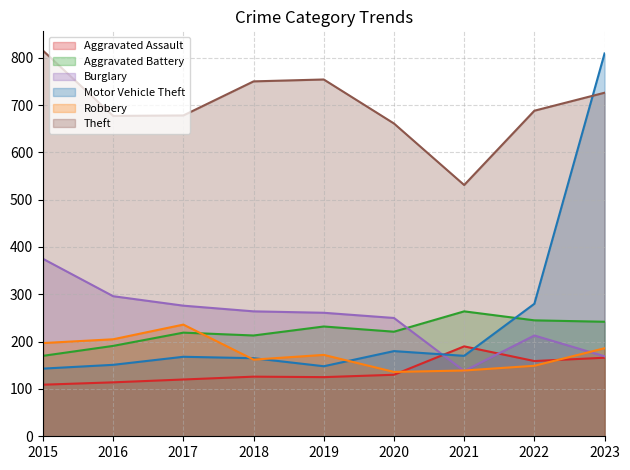

How many values in the Motor Vehicle Theft series exceed 168?

4